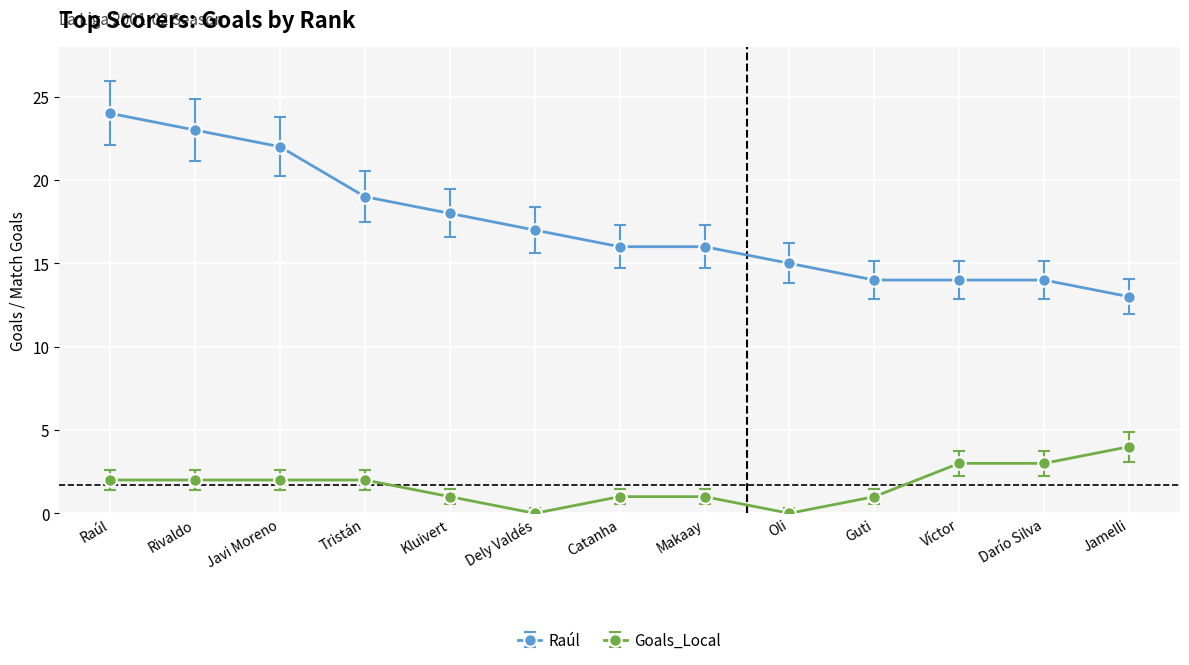

Read the Raúl value at Dely Valdés, to the nearest 5.

15